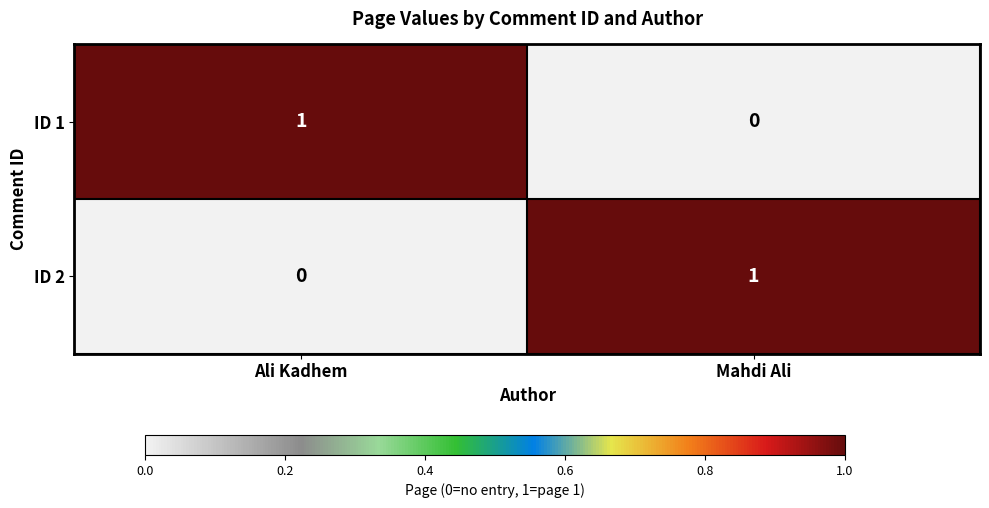

Is it true that ID 1 equals 0 at Mahdi Ali?

True